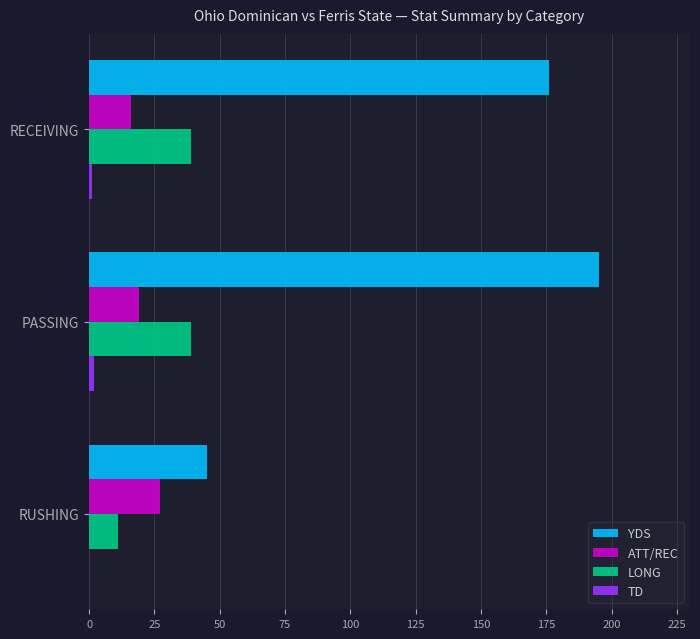

At which category is the sum across all series the highest?

PASSING